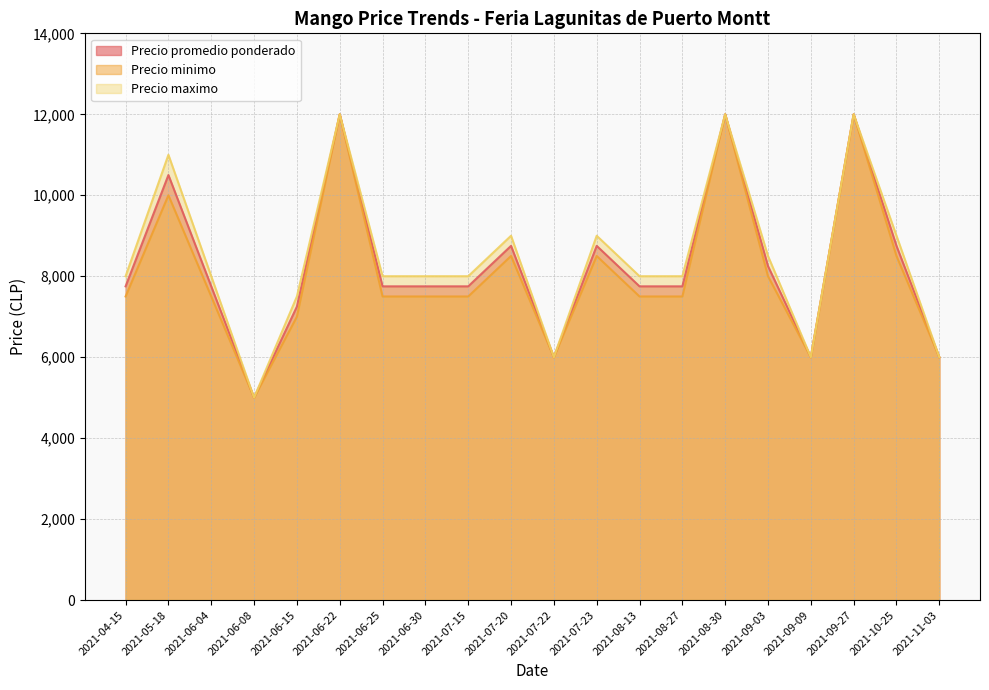

What is the average value of the Precio minimo series?

8100